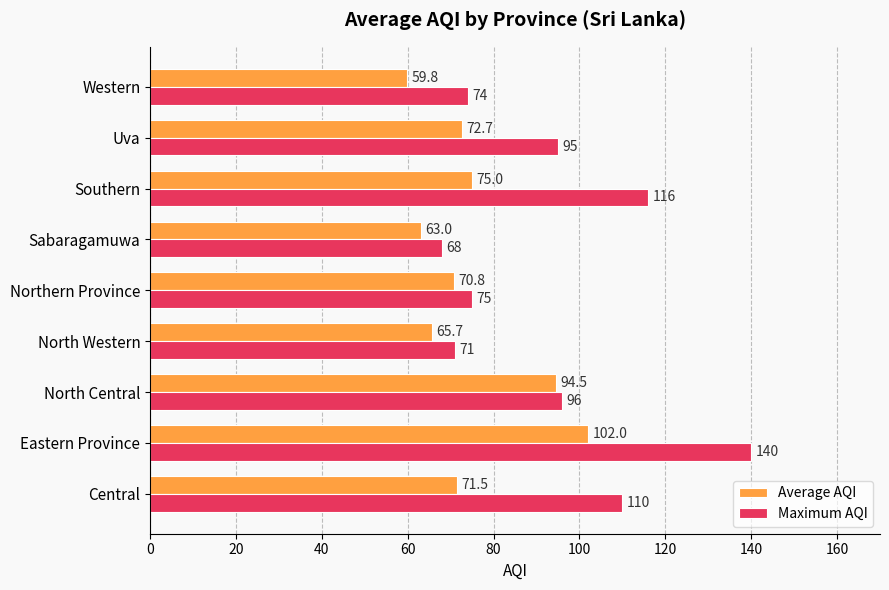

Which series has the largest range (max minus min)?

Maximum AQI